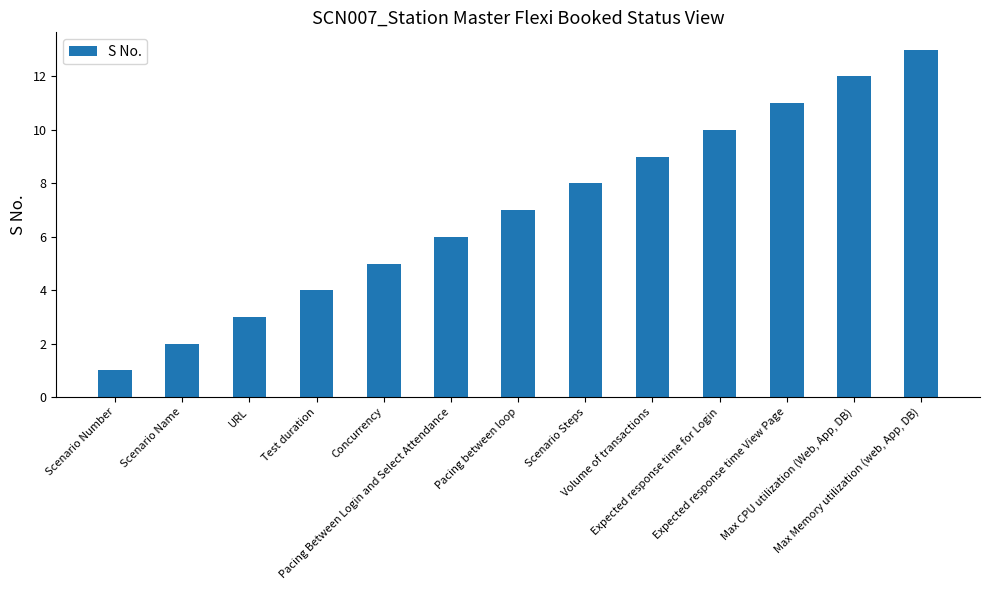

List the labels in order of value, smallest first.

Scenario Number, Scenario Name, URL, Test duration, Concurrency, Pacing Between Login and Select Attendance, Pacing between loop, Scenario Steps, Volume of transactions, Expected response time for Login, Expected response time View Page, Max CPU utilization (Web, App, DB), Max Memory utilization (web, App, DB)